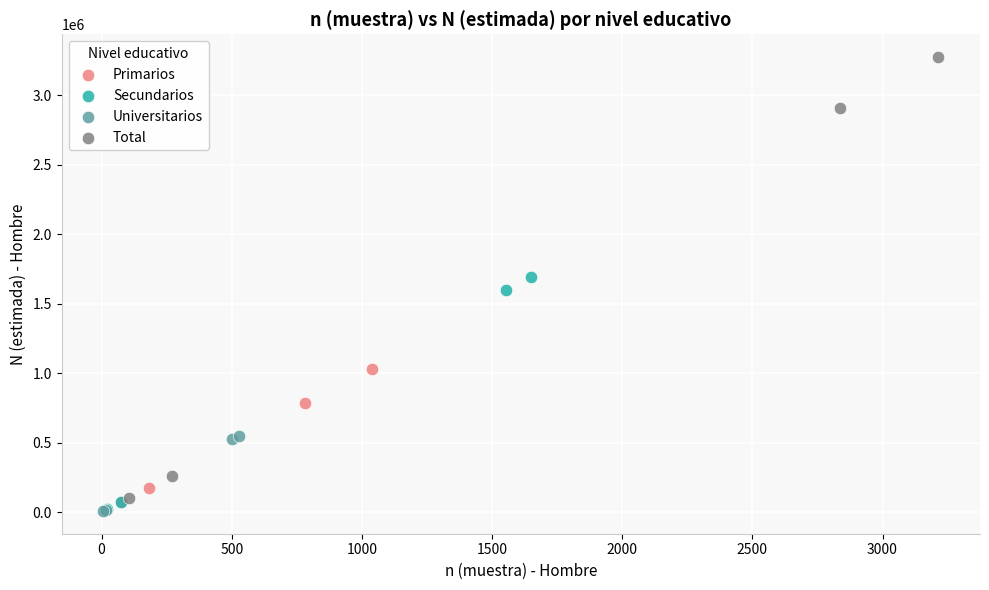

Which series contains the highest Y value?

Total